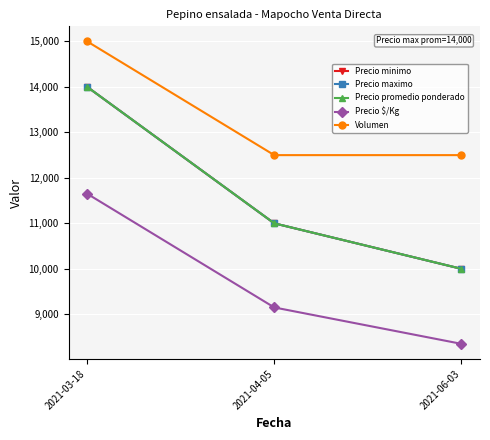

Is this an area chart (filled region under the line)?

No